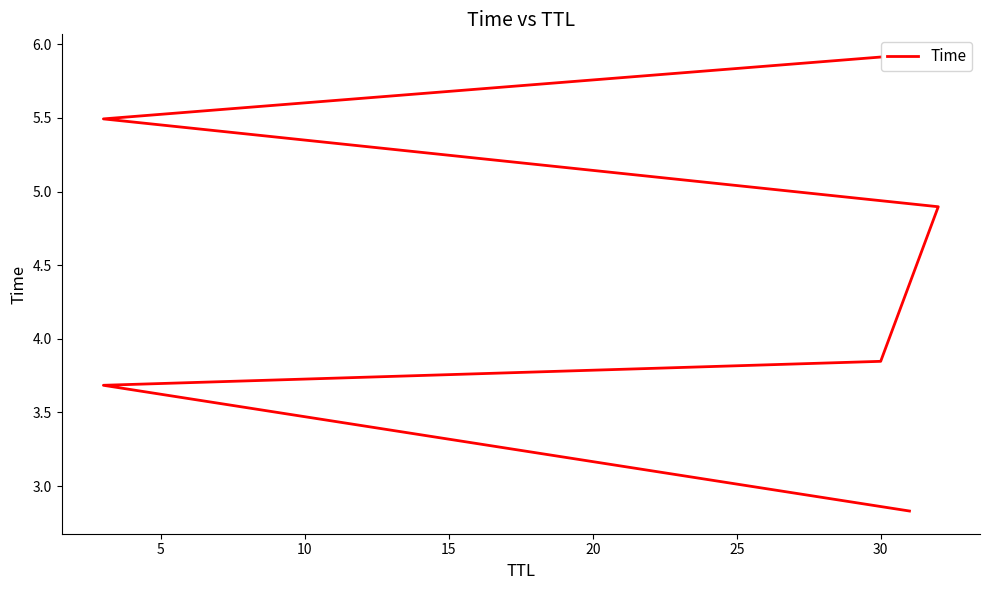

Reading left to right, list all the values displayed in this chart.

2.8	3.7	3.8	4.9	5.5	5.9